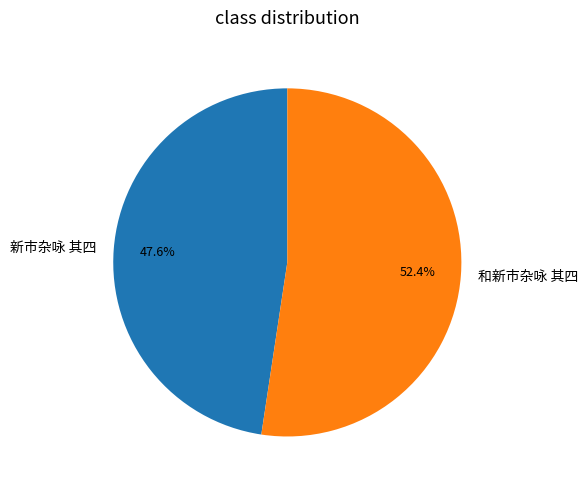

The 新市杂咏 其四 slice represents 58% of the pie. True or false?

False